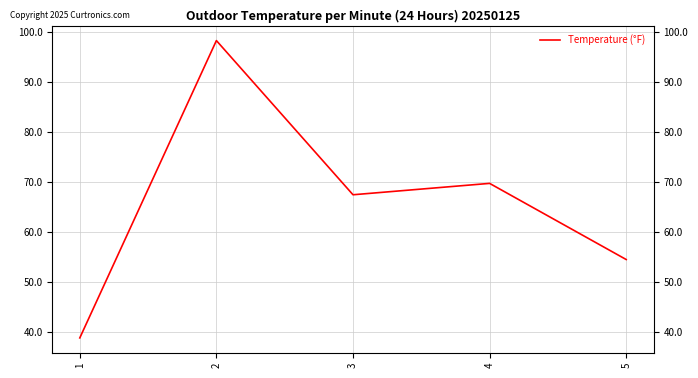

How many lines are shown in the chart?

1